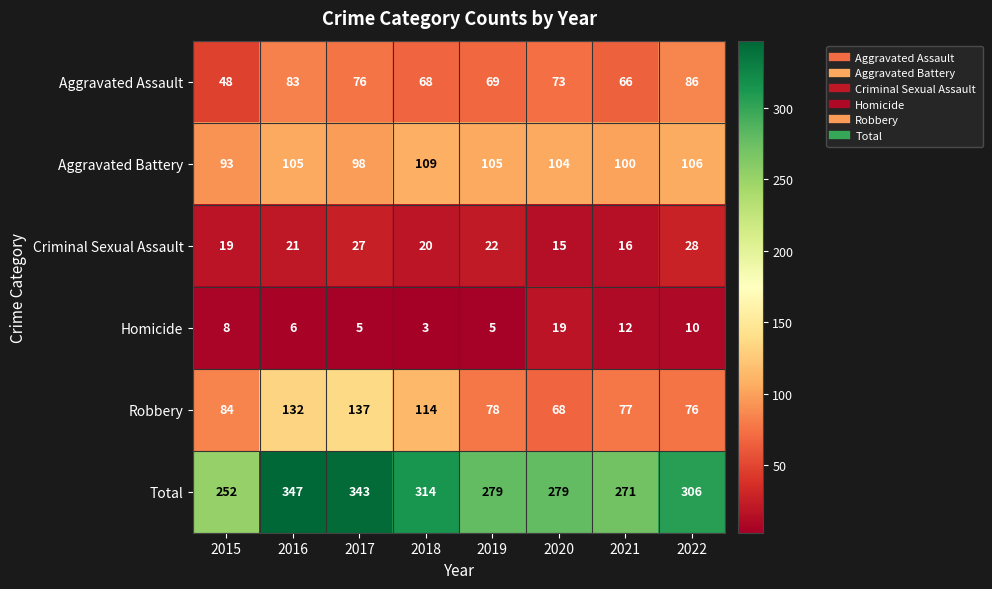

List the series in order of their peak value, highest first.

Total, Robbery, Aggravated Battery, Aggravated Assault, Criminal Sexual Assault, Homicide